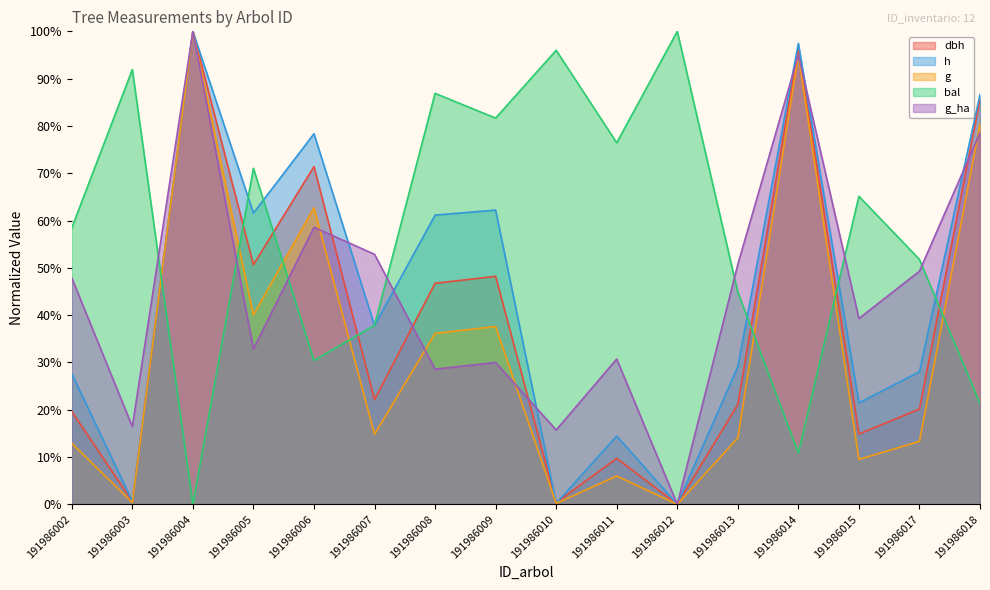

Where is the first local maximum for bal?

191986003